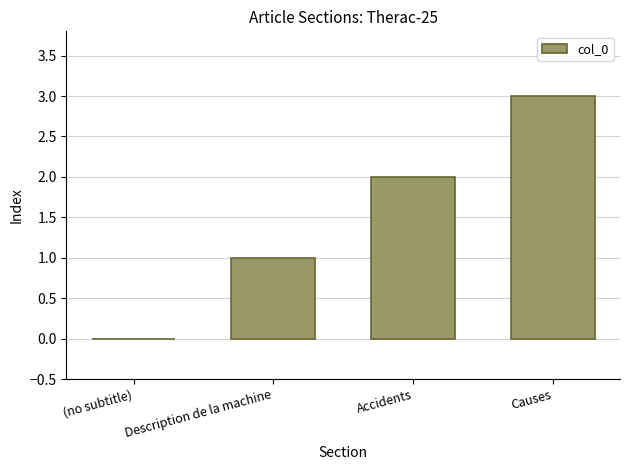

Where is the data nearest to the value 1?

Description de la machine